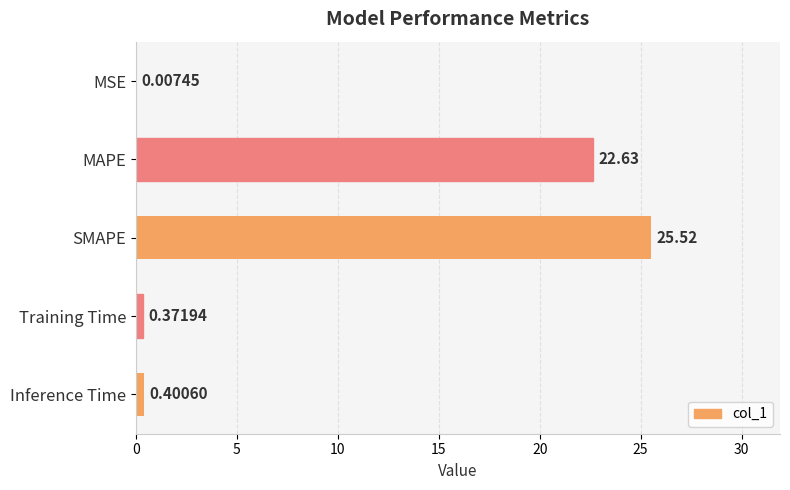

Which label corresponds to the largest value in the chart?

SMAPE